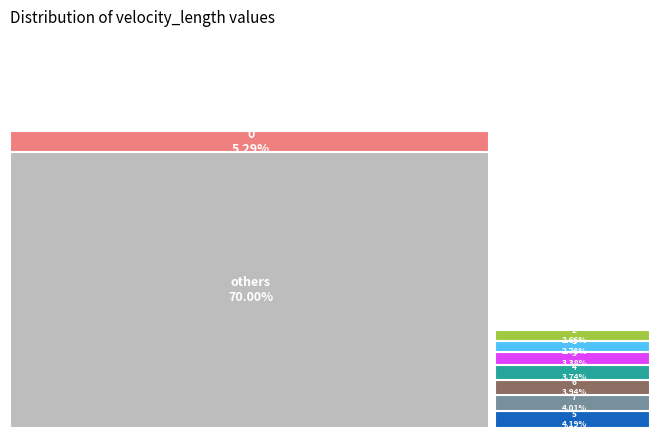

What is the ratio of the value at 10 to the value at 6?

1.8